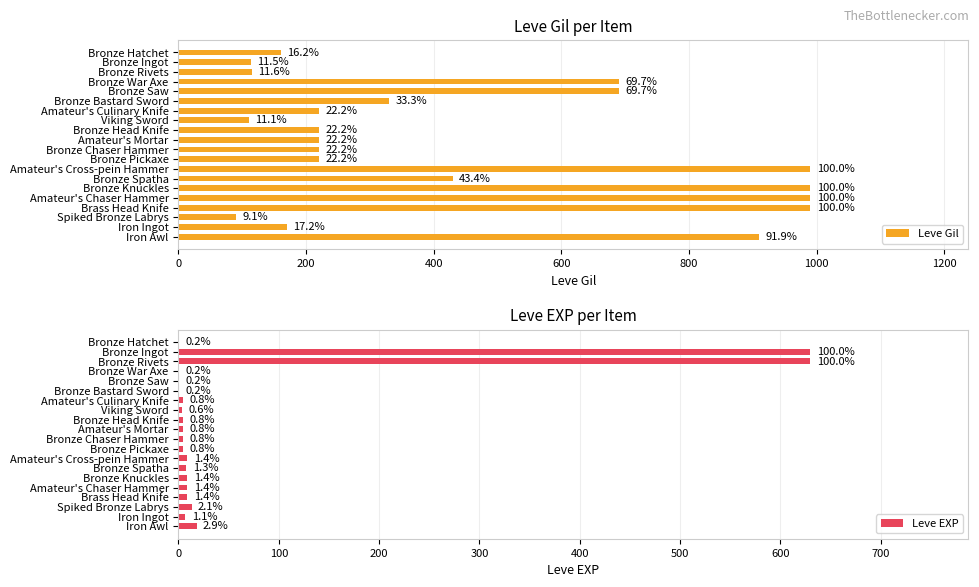

Is the value of Leve EXP at Bronze War Axe greater than the value of Leve Gil at Bronze Bastard Sword?

No